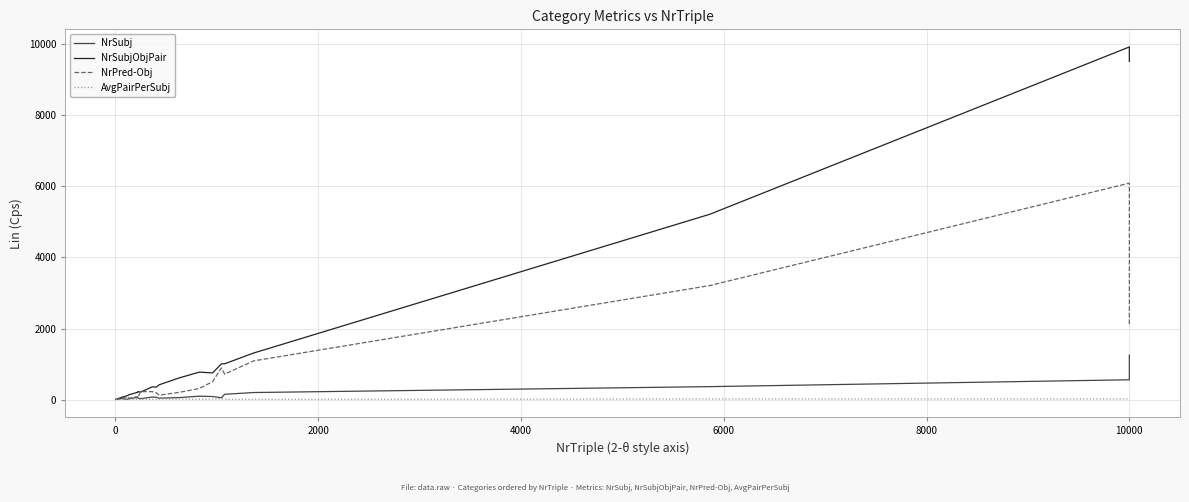

True or false: NrSubj has a value of 134 at 14.

False